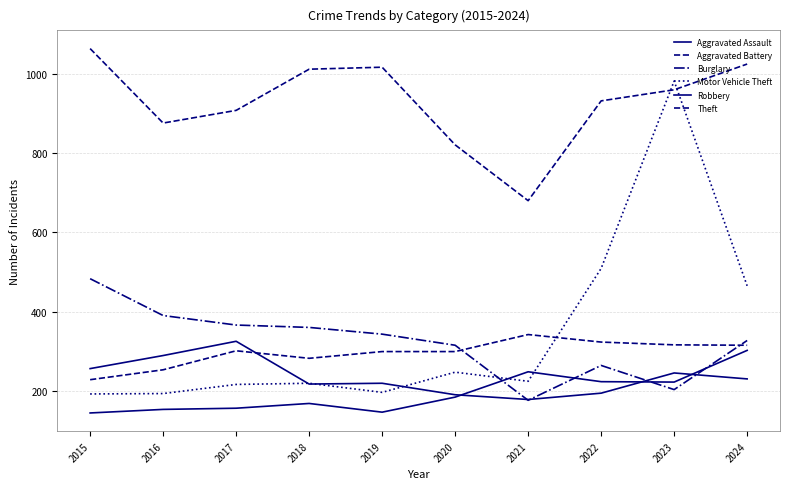

The value of Burglary at 2016 is 390. True or false?

True